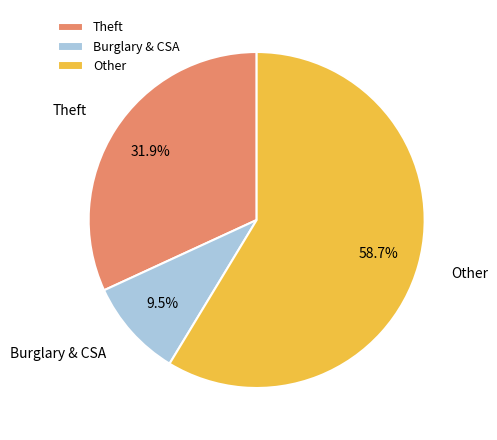

Which category has the biggest portion of the pie?

Other